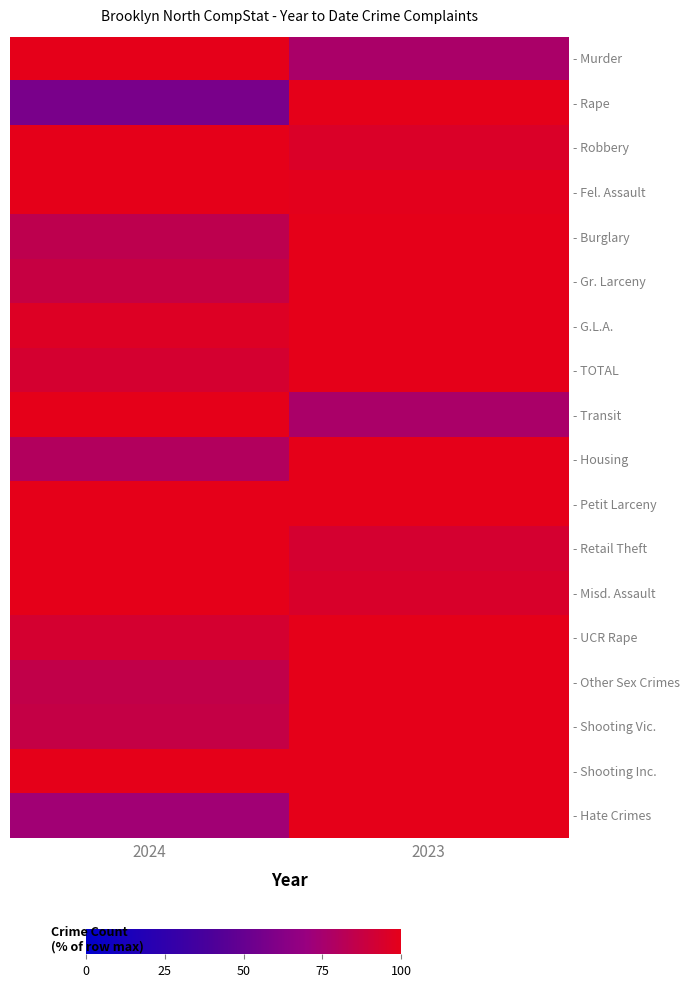

Which series has the largest range (max minus min)?

- Rape